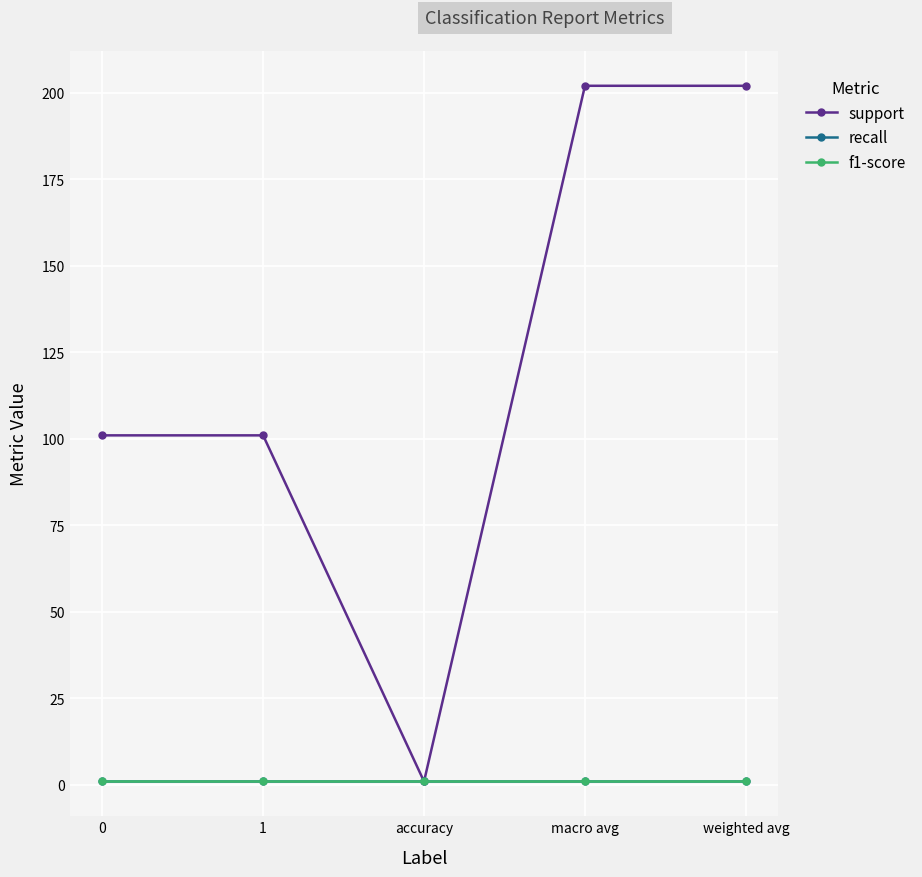

Is this an area chart (filled region under the line)?

No